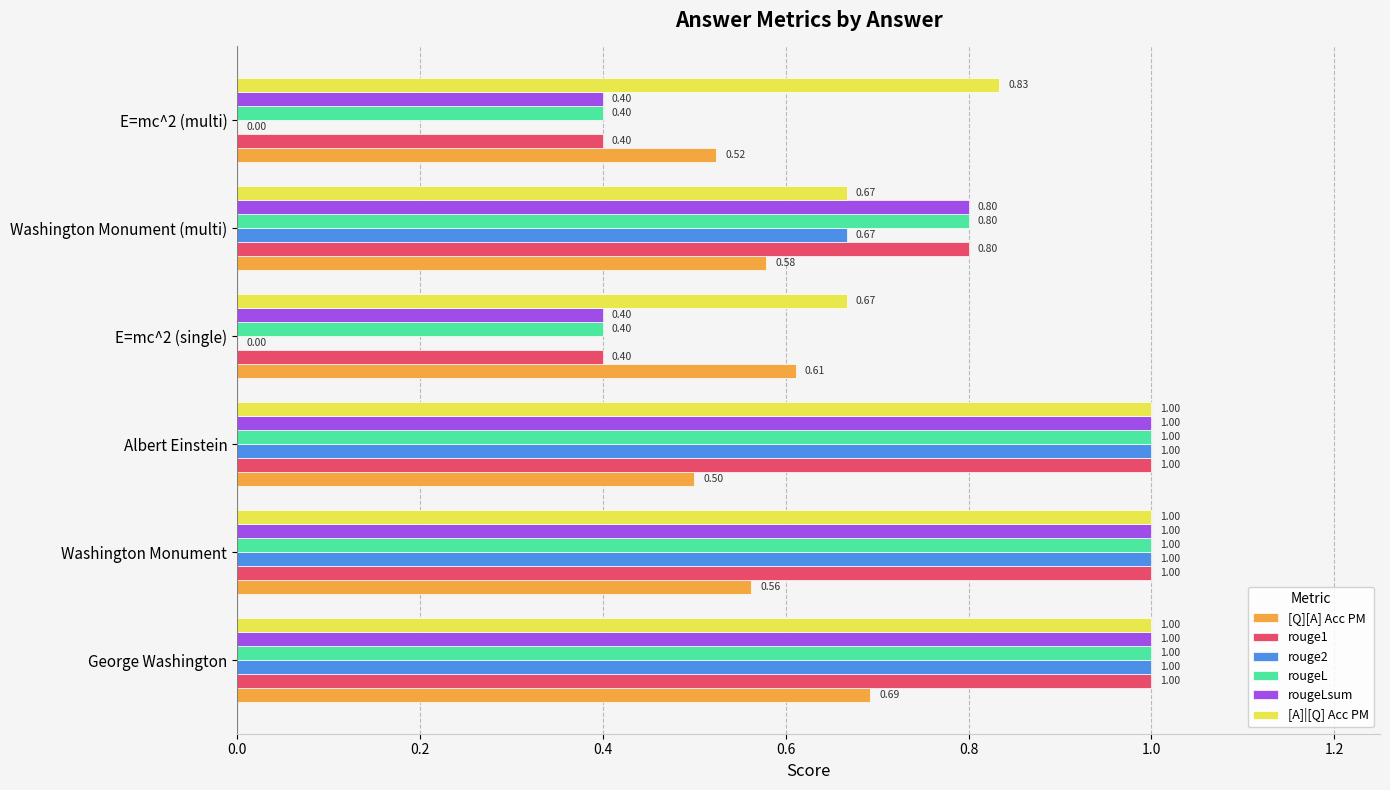

Which series has the largest range (max minus min)?

rouge2